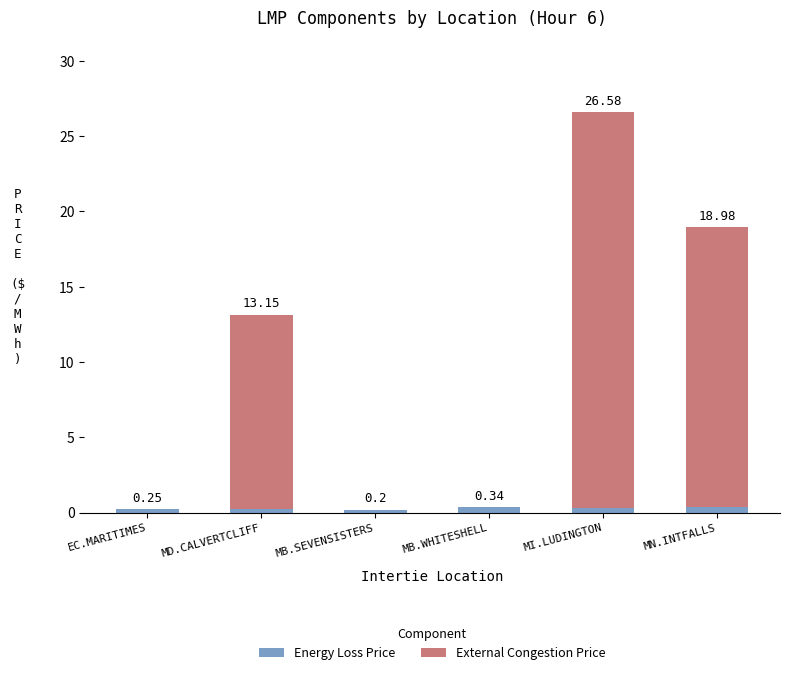

What is the sum of all Energy Loss Price values?

1.7